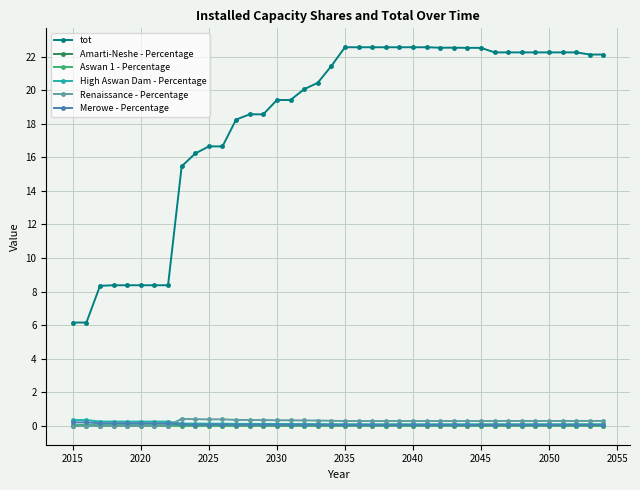

At how many categories does at least one series exceed 4?

40